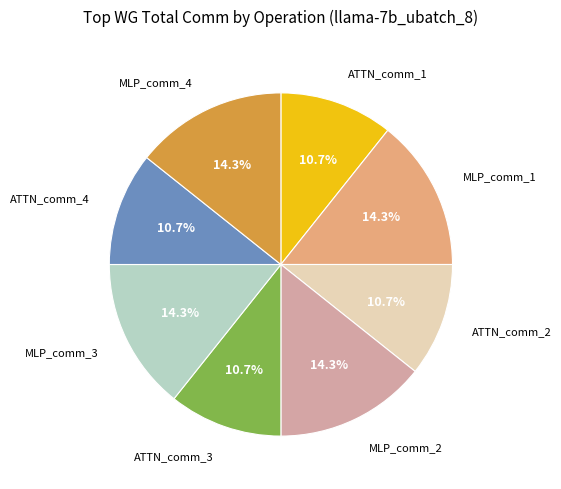

To the nearest percent, what is the combined percentage of ATTN_comm_4 and MLP_comm_2?

25%